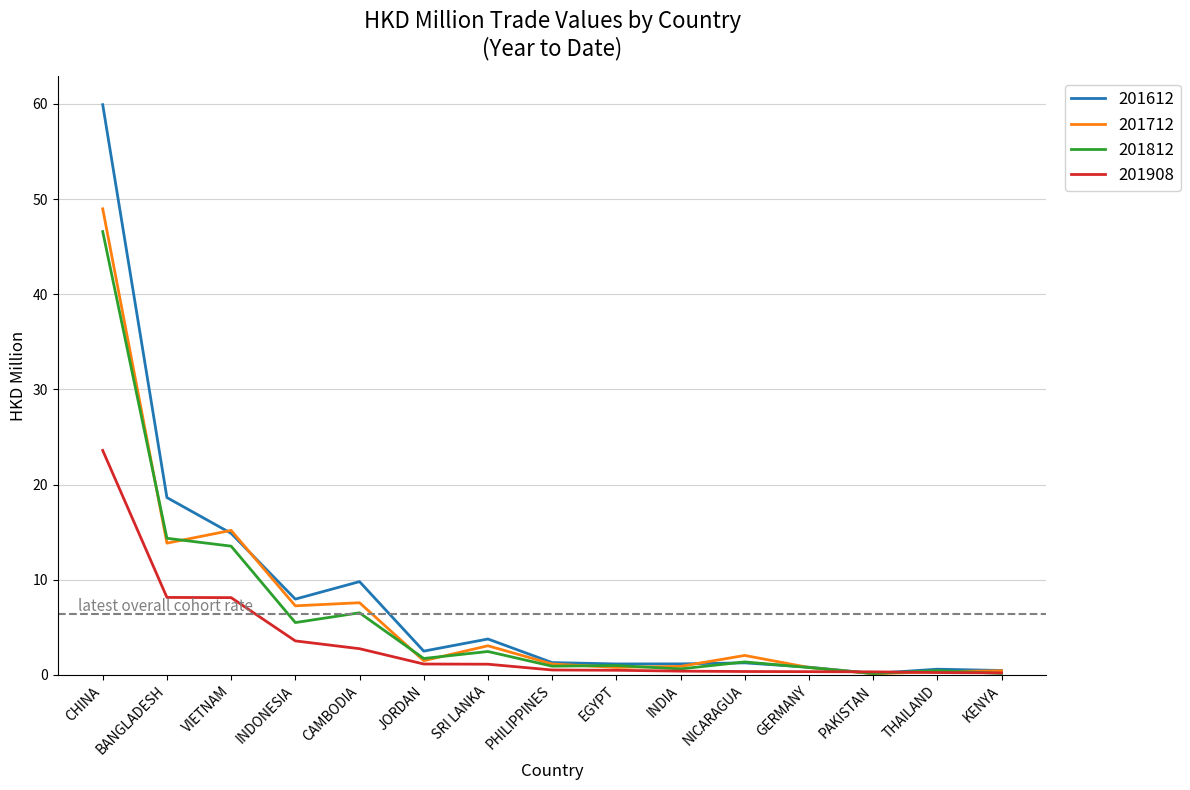

How many lines are shown in the chart?

4